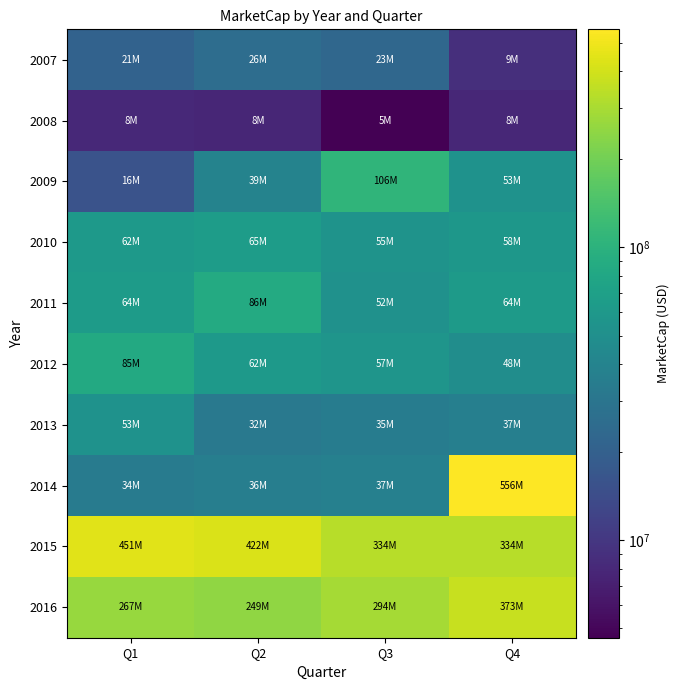

At Q4, list the series in order from largest to smallest.

2014, 2016, 2015, 2011, 2010, 2009, 2012, 2013, 2007, 2008